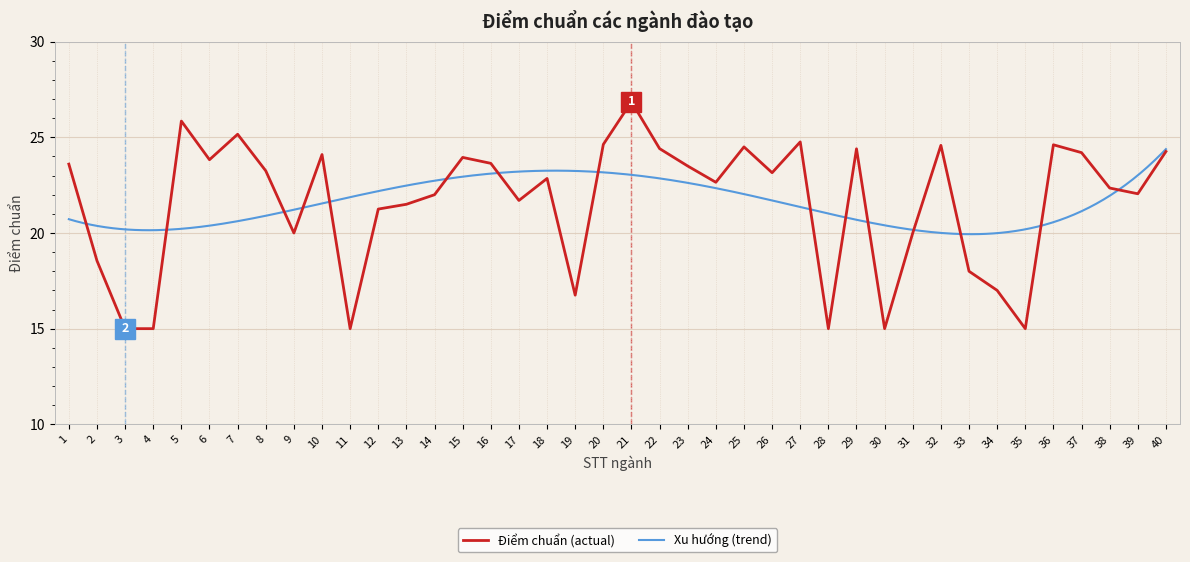

Rank the categories by value from lowest to highest.

3, 4, 11, 28, 30, 35, 19, 34, 33, 2, 9, 31, 12, 13, 17, 14, 39, 38, 24, 18, 26, 8, 23, 1, 16, 6, 15, 10, 37, 40, 29, 22, 25, 32, 36, 20, 27, 7, 5, 21